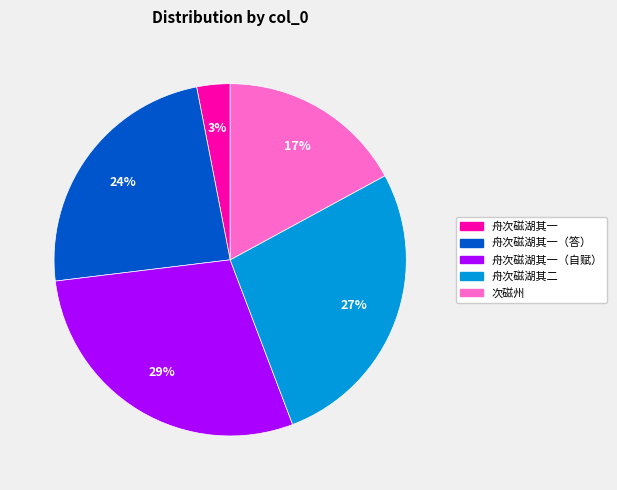

To the nearest percent, what is the average slice percentage?

20%